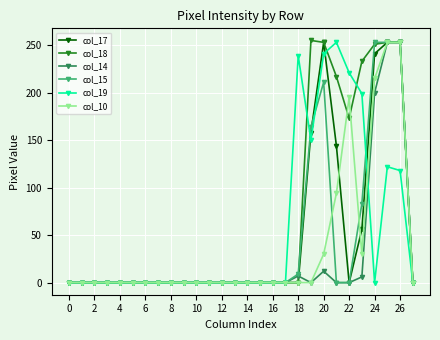

Which series has the largest total across all categories?

col_18